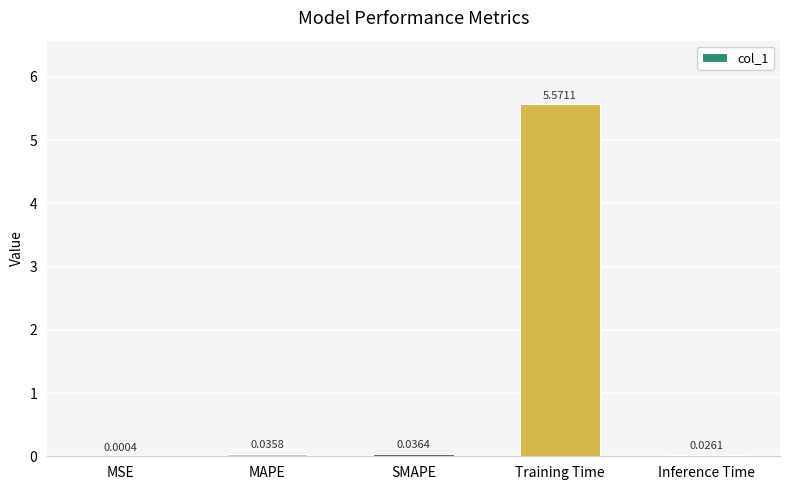

Which label corresponds to the largest value in the chart?

Training Time